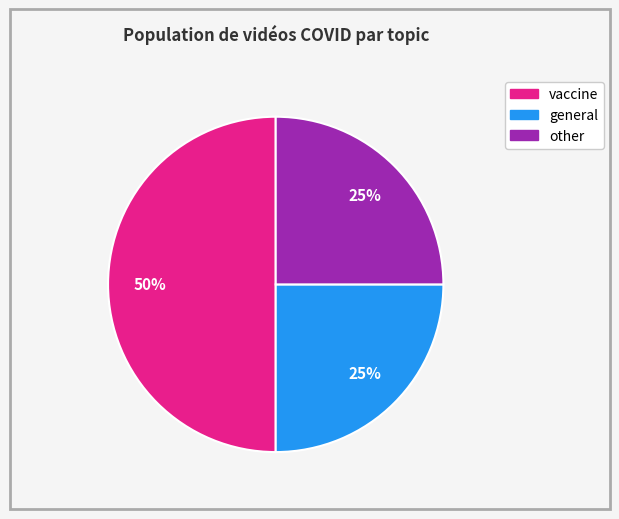

To the nearest percent, what percentage of the pie is general?

25%